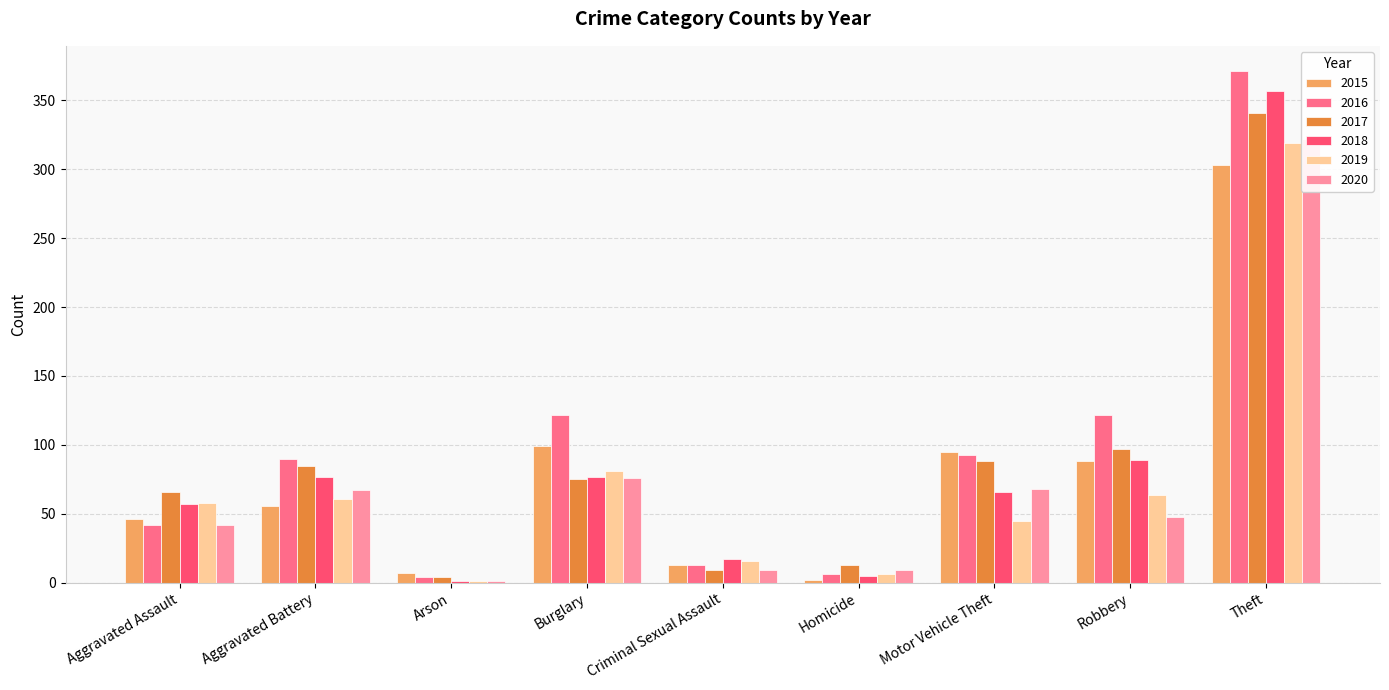

What is the minimum value shown in the chart?

1